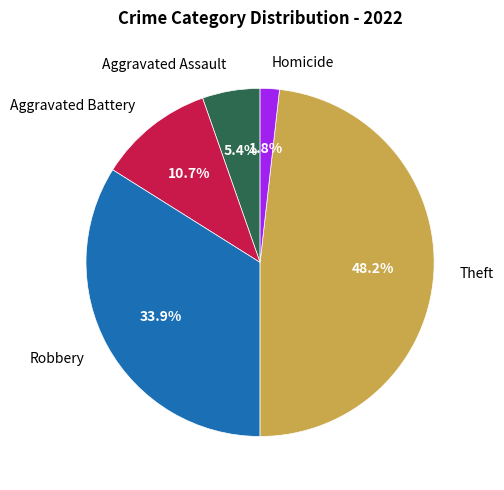

To the nearest percent, what is the combined percentage of Robbery and Aggravated Battery?

45%